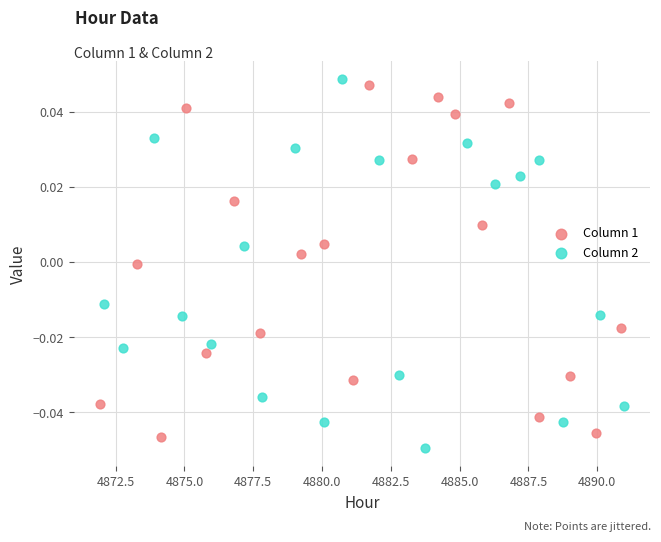

Which series has the widest spread of Y values?

Column 2